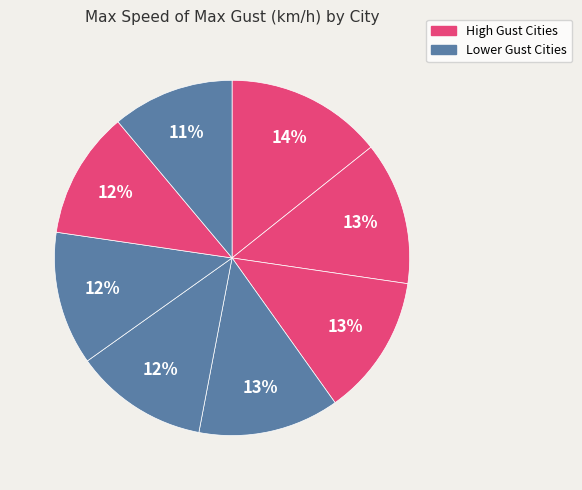

How many slices are in this pie chart?

8